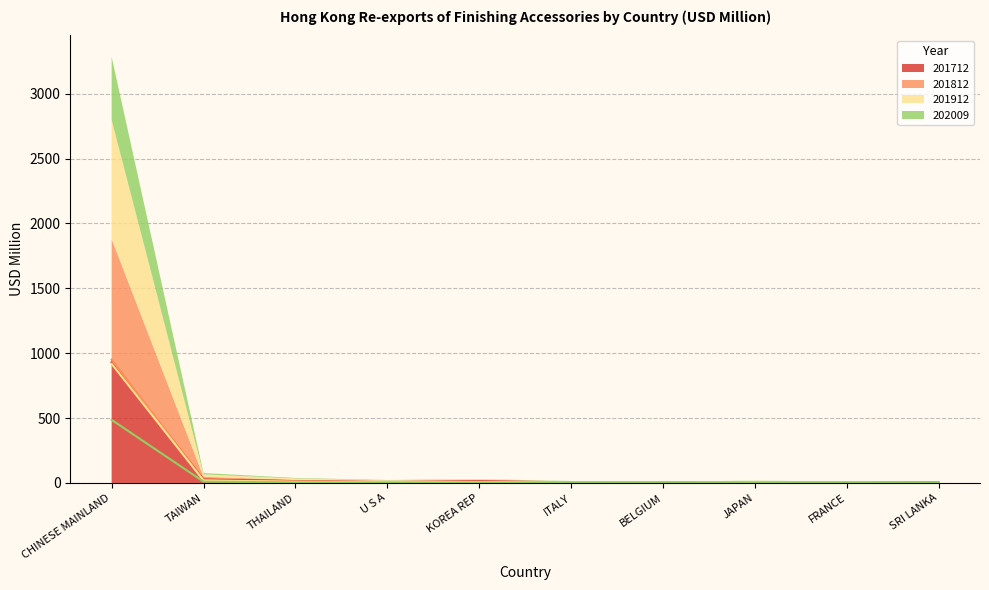

Between U S A and BELGIUM, which is larger?

U S A